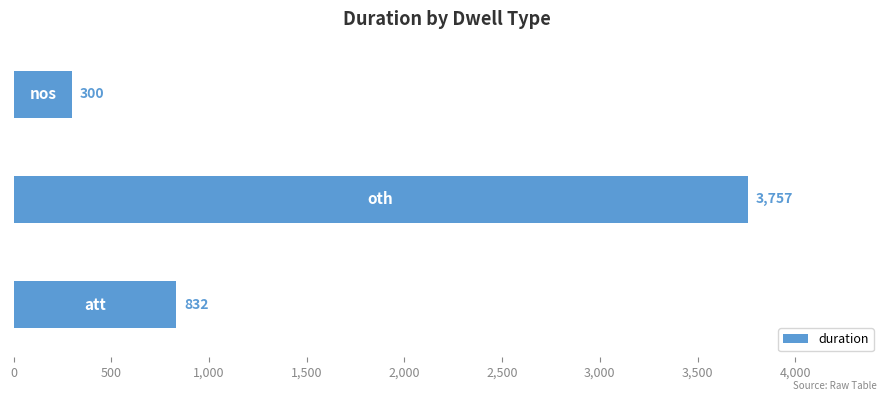

How many categories are shown in the chart?

3